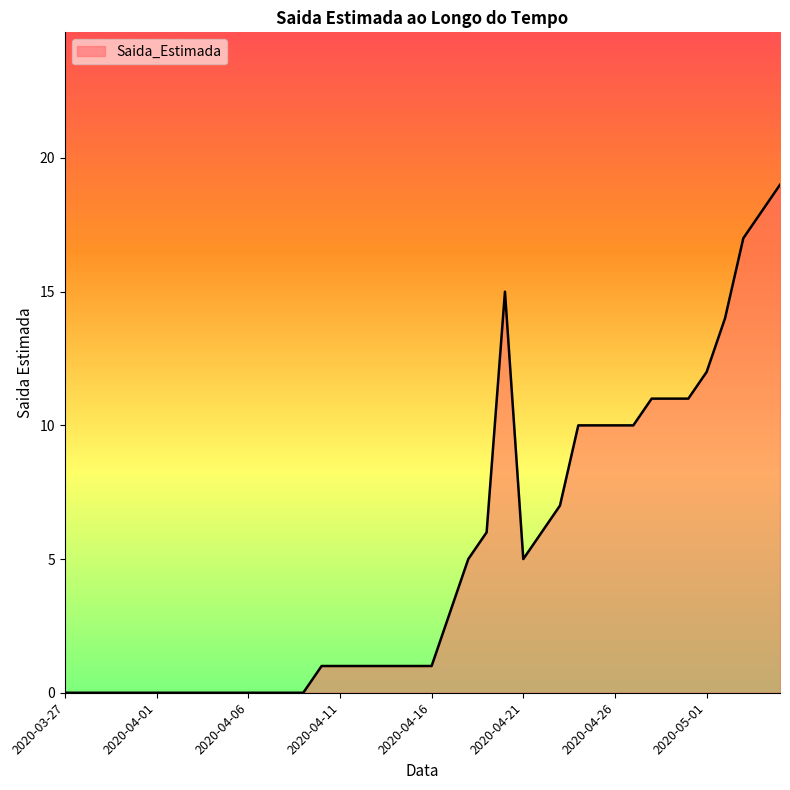

Is this an area chart (filled region under the line)?

Yes